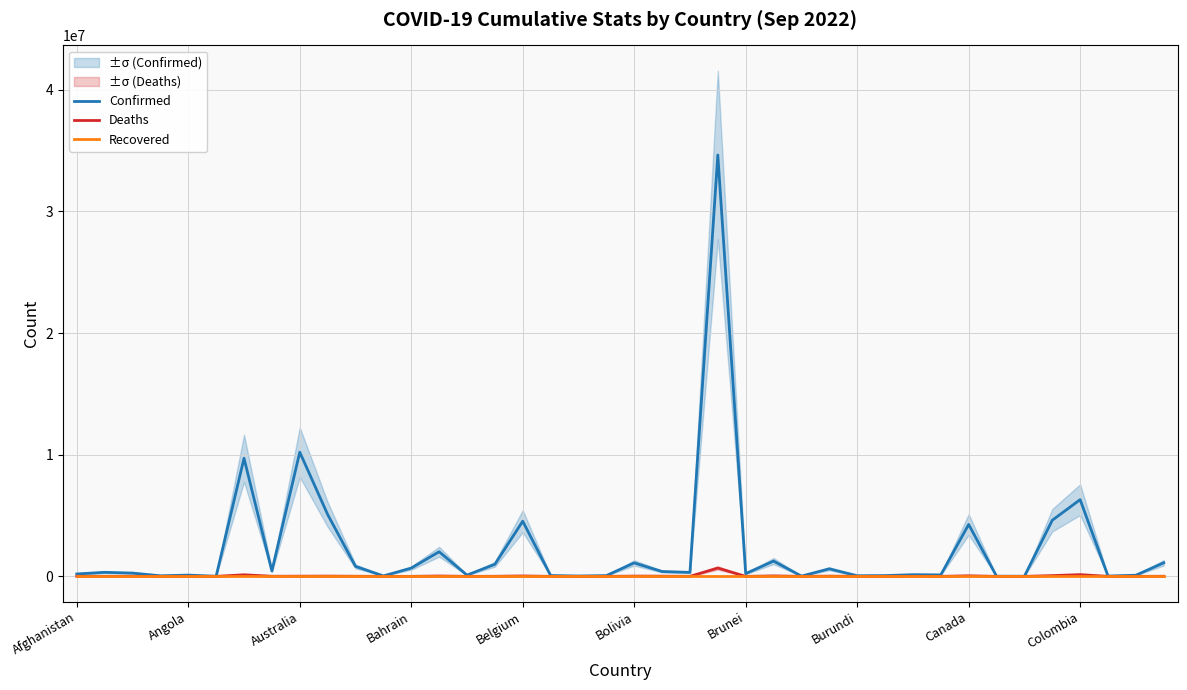

List the series in order of their peak value, lowest first.

Recovered, Deaths, Confirmed